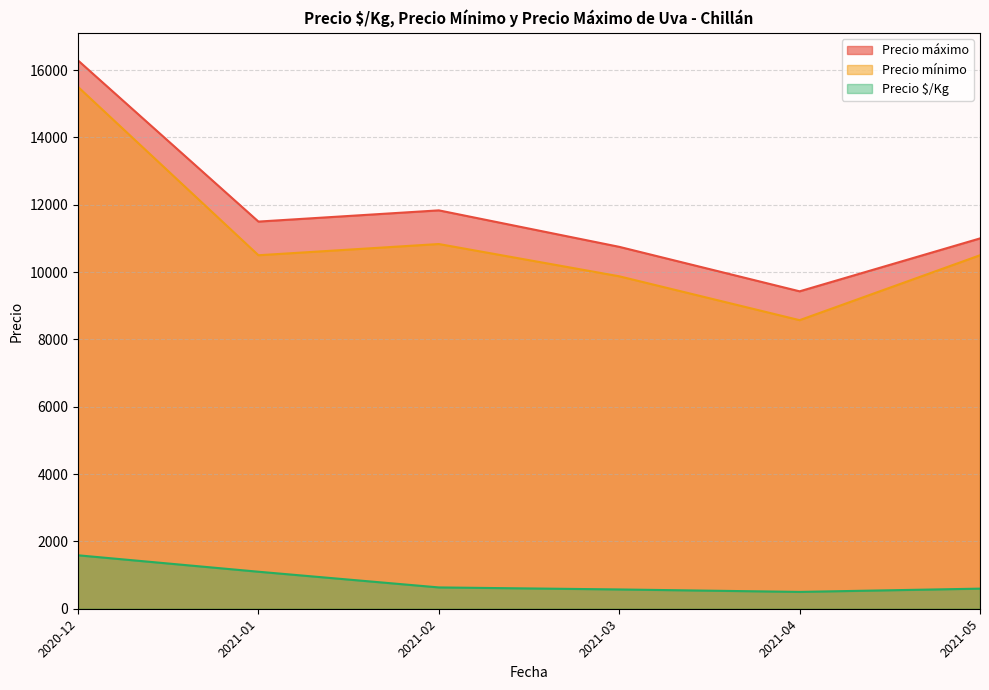

List the series in order of their peak value, highest first.

Precio máximo, Precio mínimo, Precio $/Kg